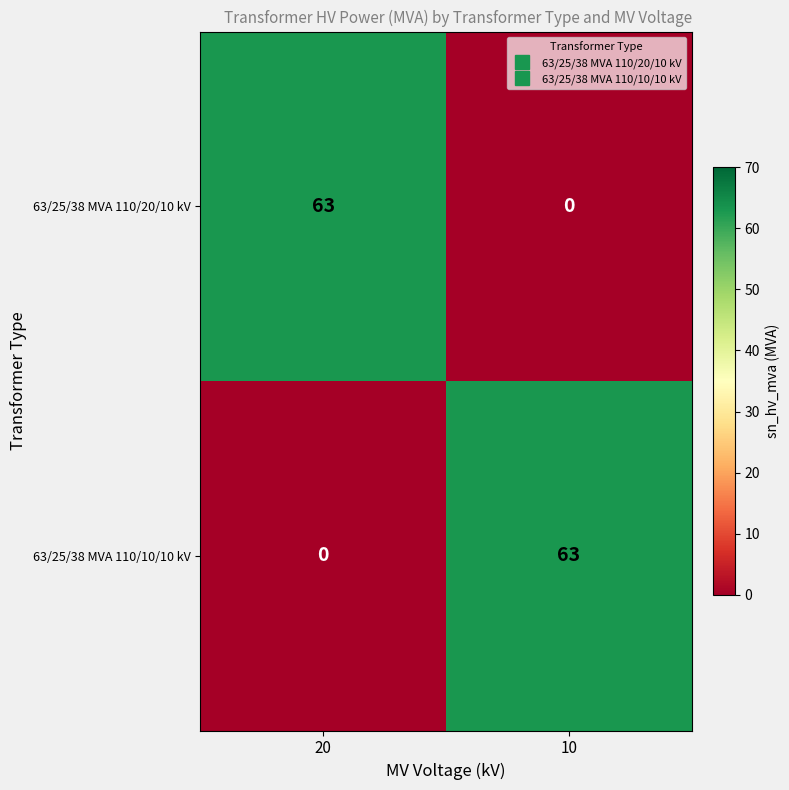

Reading left to right, extract all data points from this chart.

63/25/38 MVA 110/20/10 kV: 20=63	10=0
63/25/38 MVA 110/10/10 kV: 20=0	10=63